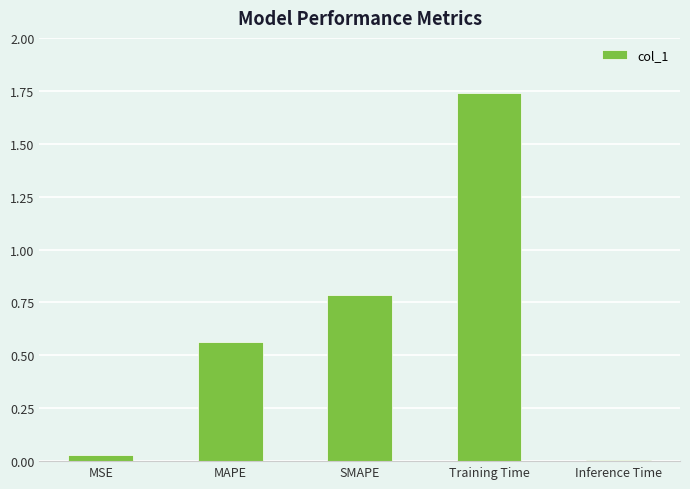

Is it true that the value at Training Time is 0.8?

False